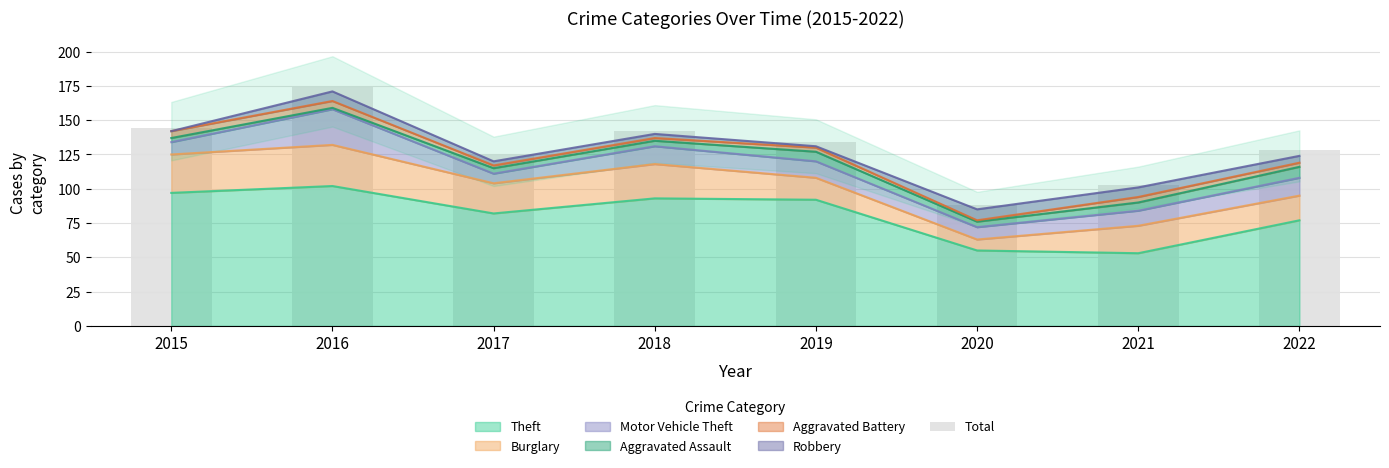

How many values are below 134?

4